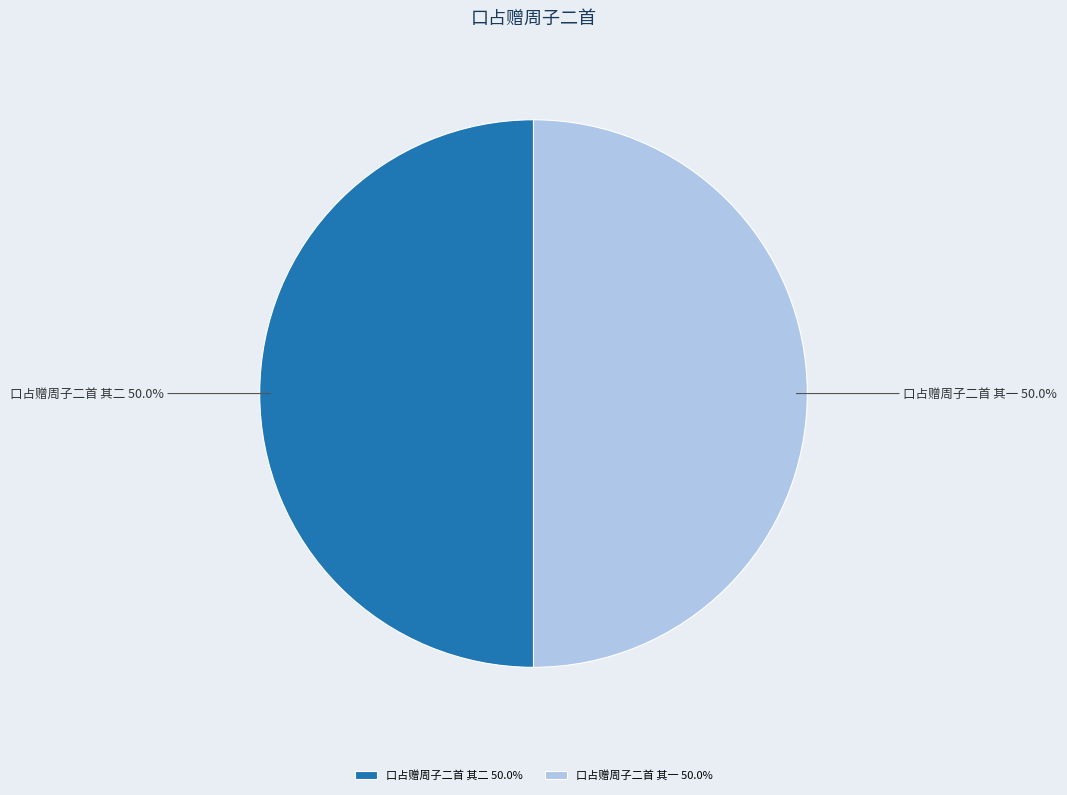

What is the ratio of the value at 口占赠周子二首 其一 to the value at 口占赠周子二首 其二?

1.0